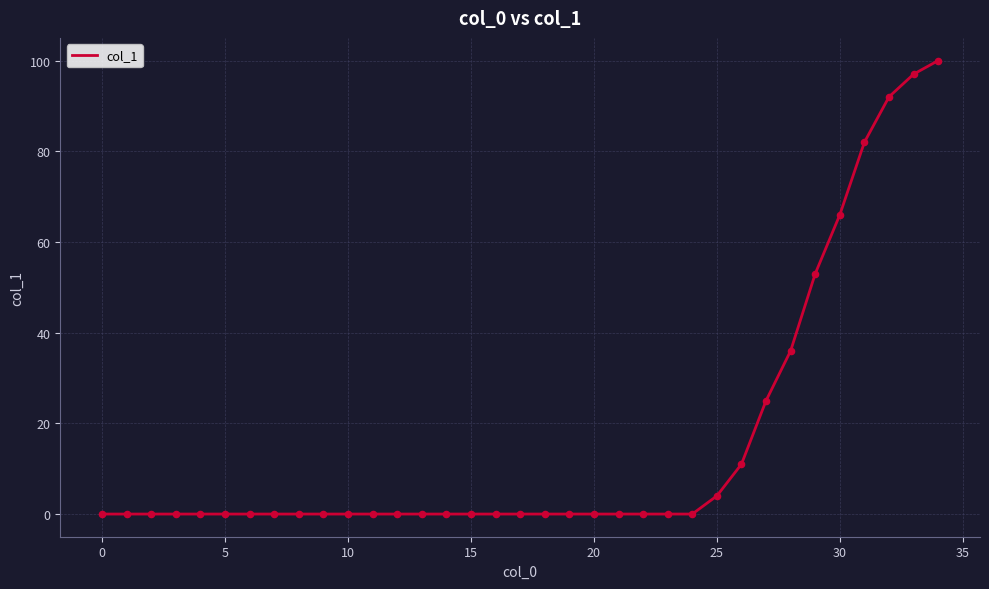

What is the difference between the maximum and minimum values?

100